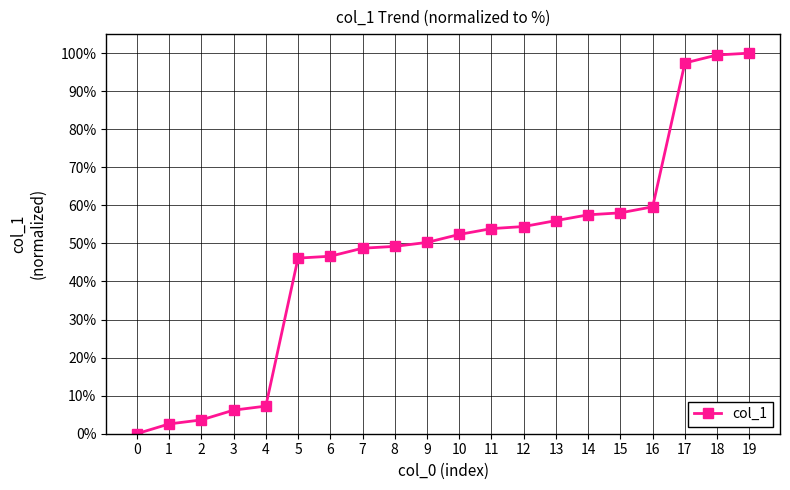

What is the value of the 4th point from the left?

6.2